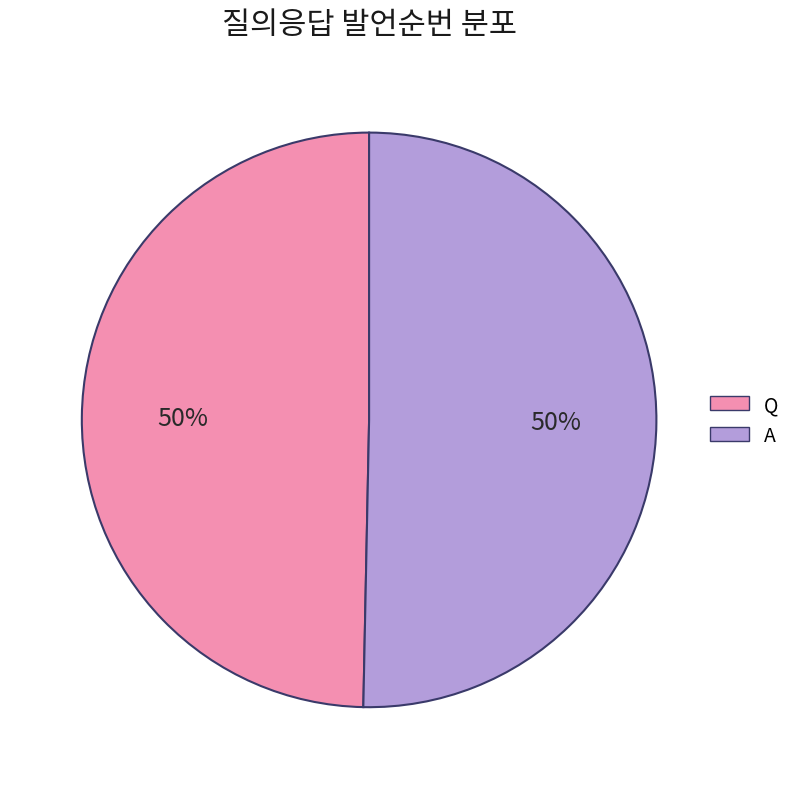

Combined, do Q and A account for over 50%?

Yes